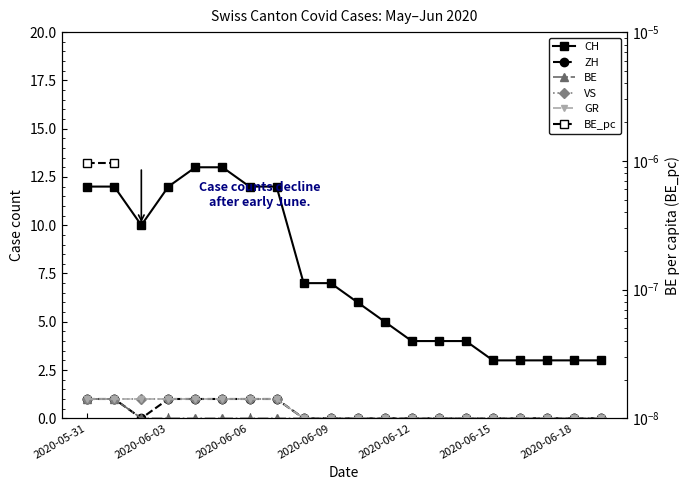

List the series in order of their peak value, highest first.

CH, ZH, BE, VS, GR, BE_pc